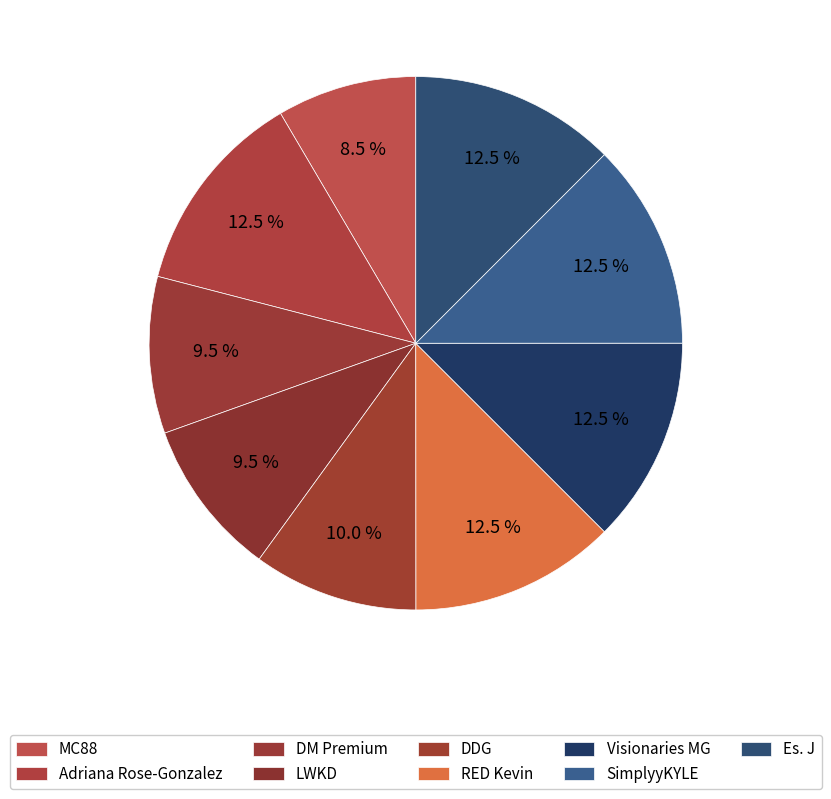

How many slices are in this pie chart?

9